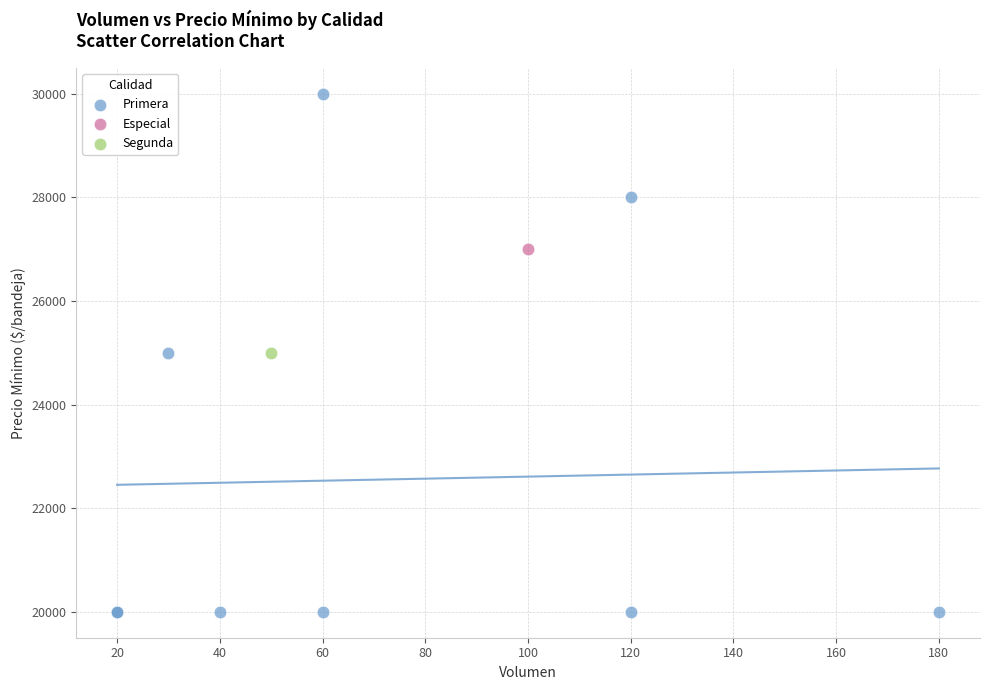

What are all the series names shown in the legend?

Primera, Especial, Segunda